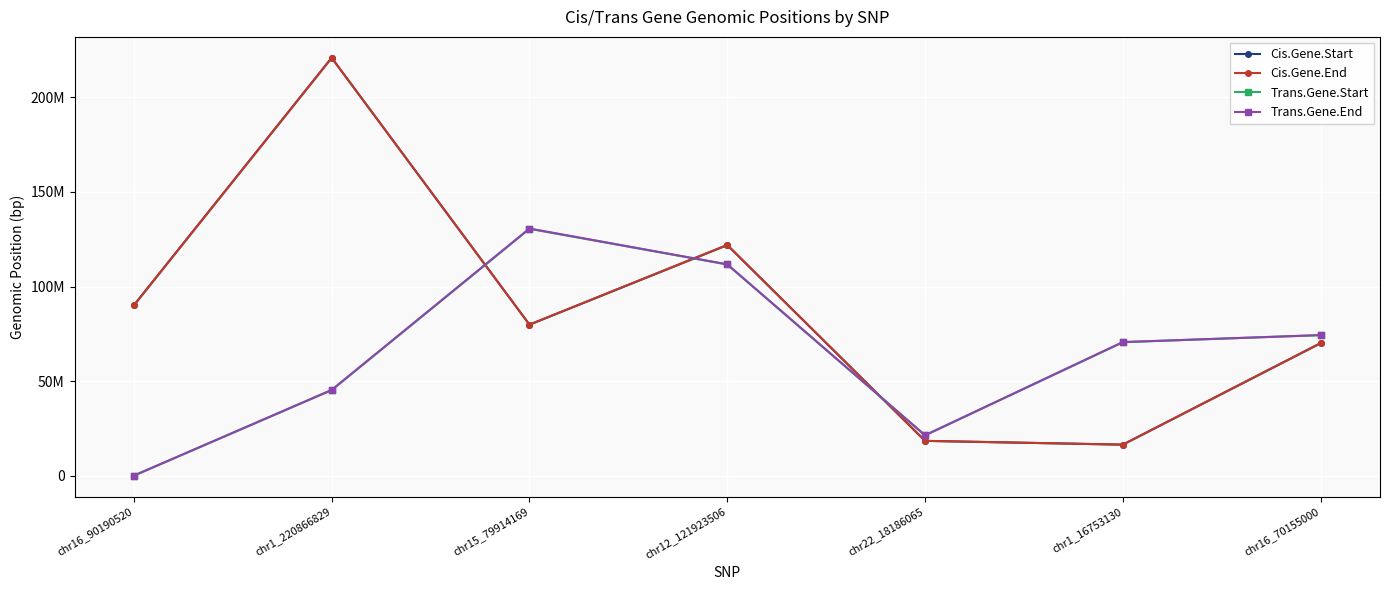

Rank the series by their maximum value, from lowest to highest.

Trans.Gene.Start, Trans.Gene.End, Cis.Gene.Start, Cis.Gene.End